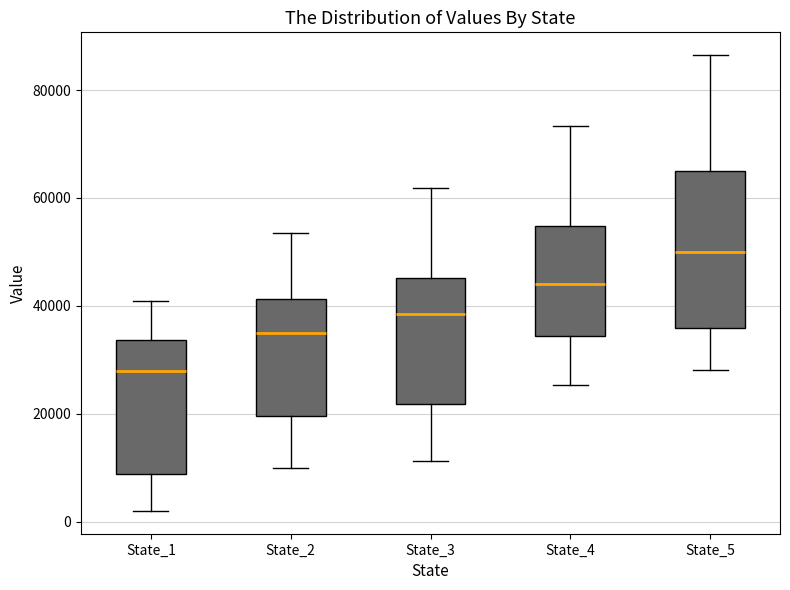

Reading left to right, read every box against the y-axis: the position of its median line, the range the box covers, and the ends of its whiskers. The values are not printed on the chart, so give them approximately, as read against the axis.

State_1: median 28000, box 8000 to 34000, whiskers 2000 to 40000
State_2: median 34000, box 20000 to 42000, whiskers 10000 to 54000
State_3: median 38000, box 22000 to 46000, whiskers 12000 to 62000
State_4: median 44000, box 34000 to 54000, whiskers 26000 to 74000
State_5: median 50000, box 36000 to 66000, whiskers 28000 to 86000